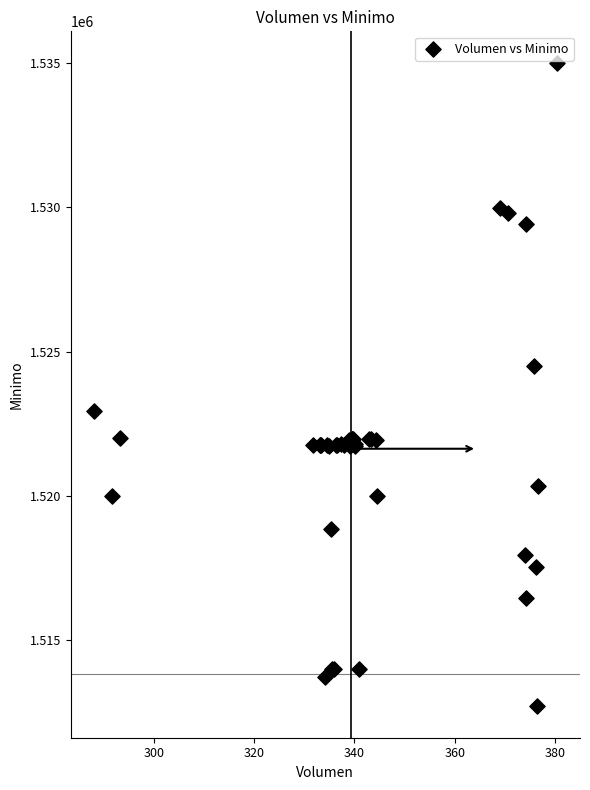

What Y value in the scatter plot is closest to 1523862?

1524513